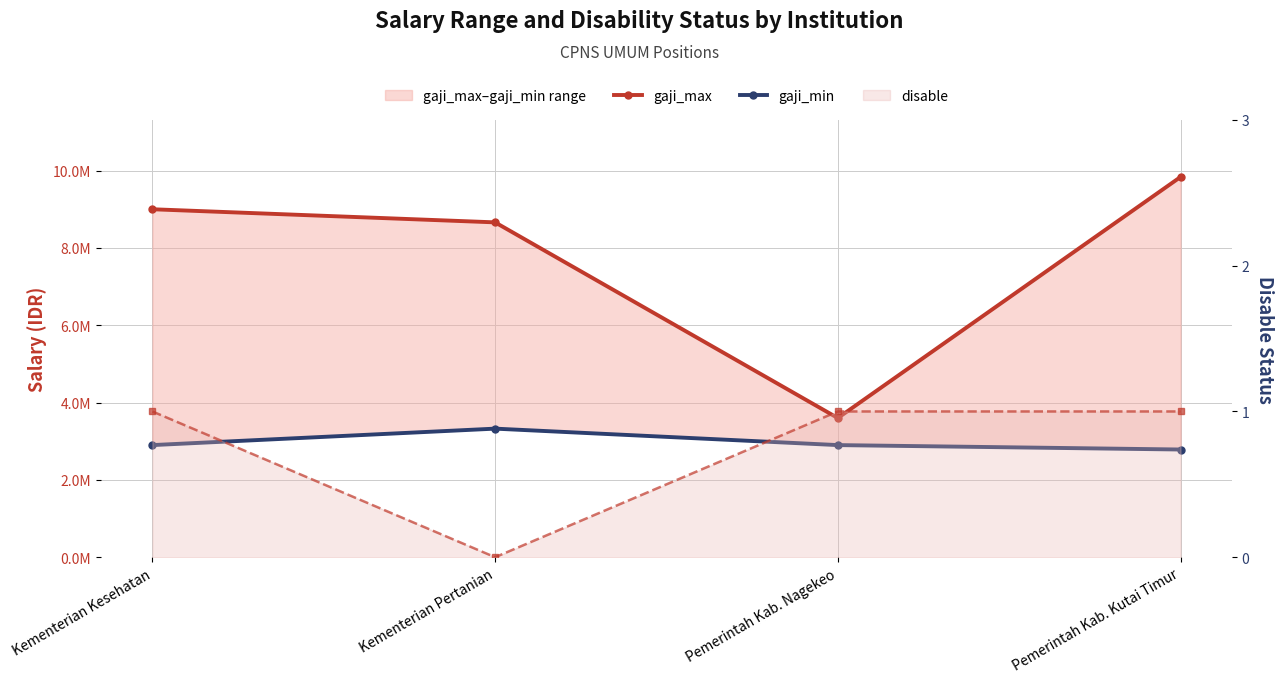

Rank the series by their average value, from lowest to highest.

disable, gaji_min, gaji_max